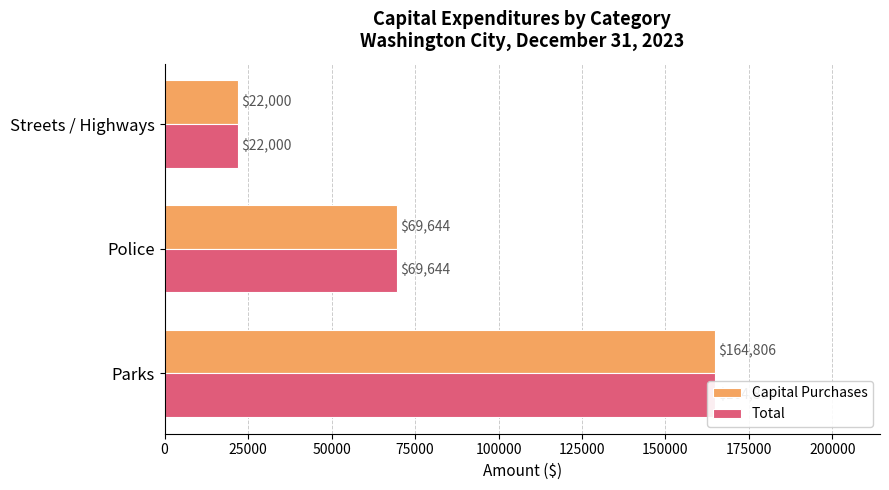

What is the sum of the Capital Purchases values at Parks and Streets / Highways?

186806